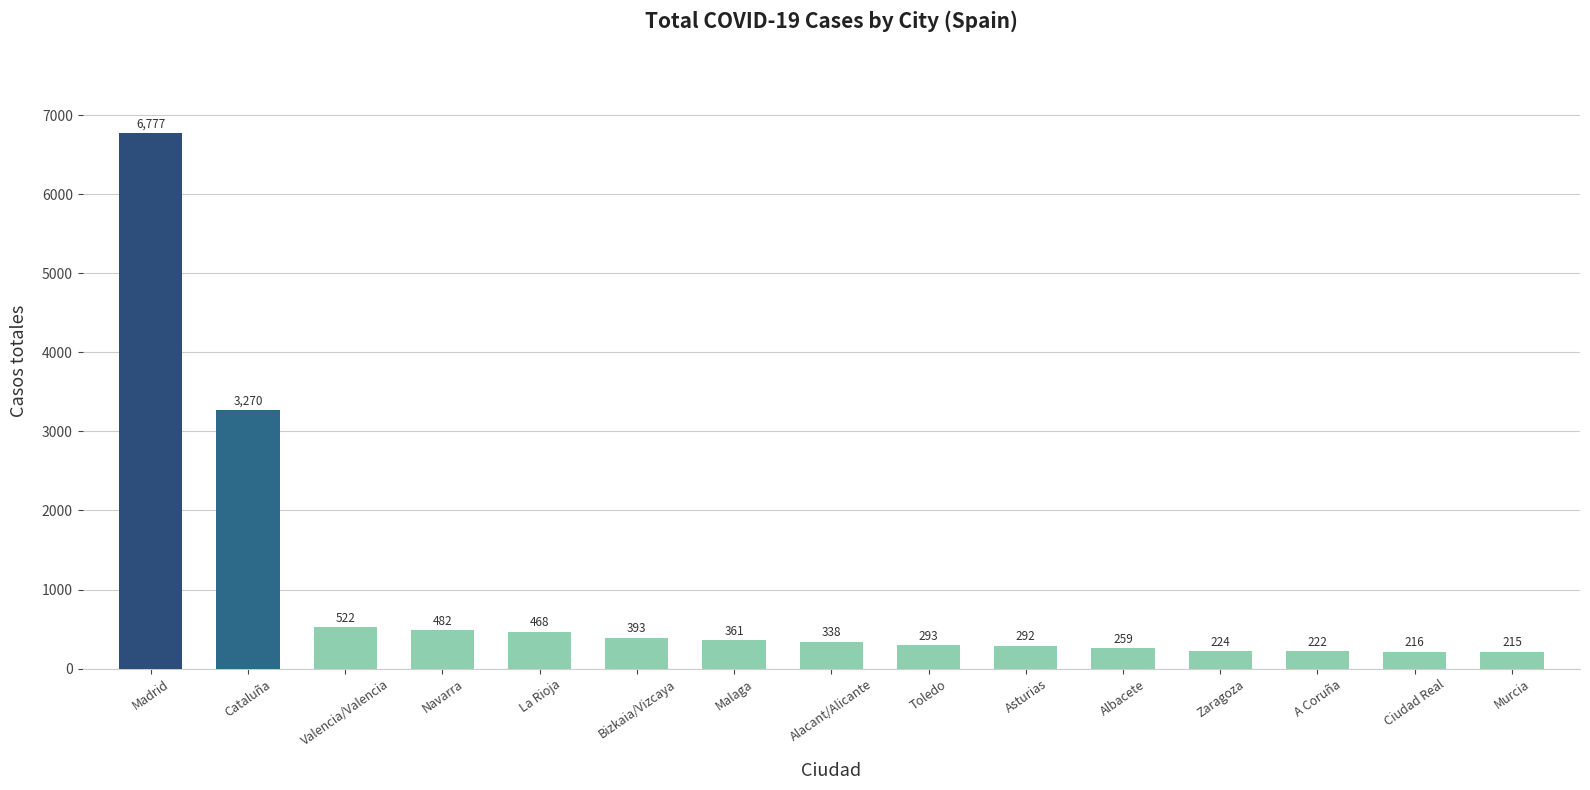

How many bars are there in total?

15